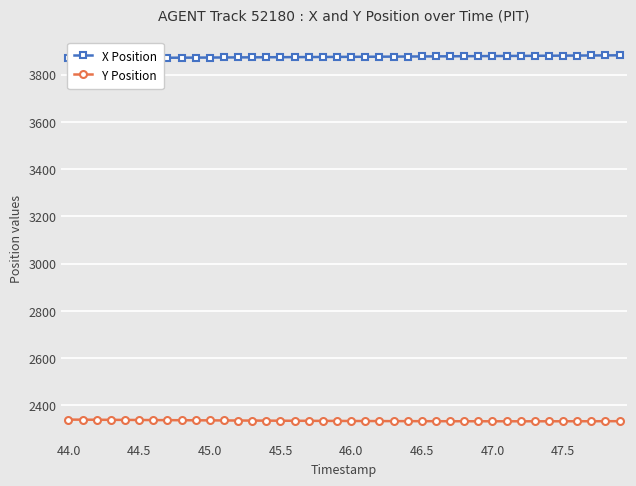

True or false: Y Position and X Position intersect in this chart.

False